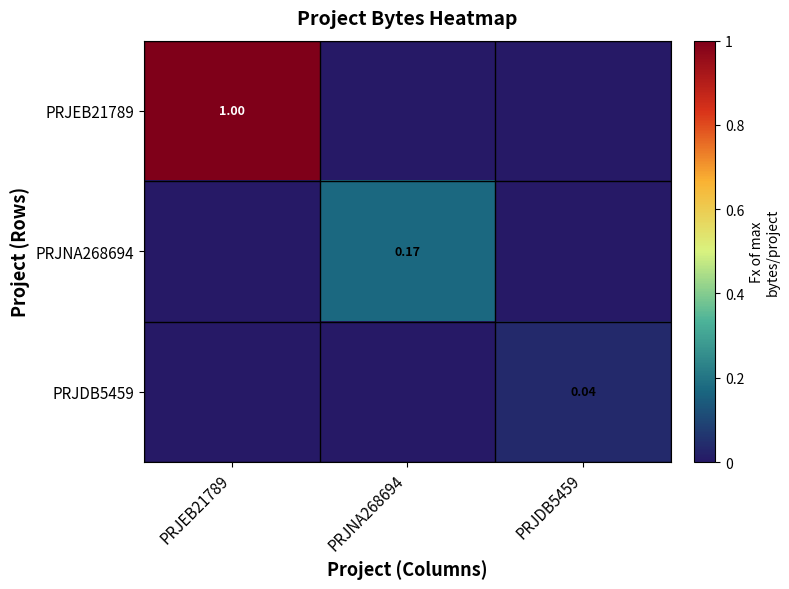

Between PRJDB5459 and PRJEB21789, which is larger?

PRJEB21789